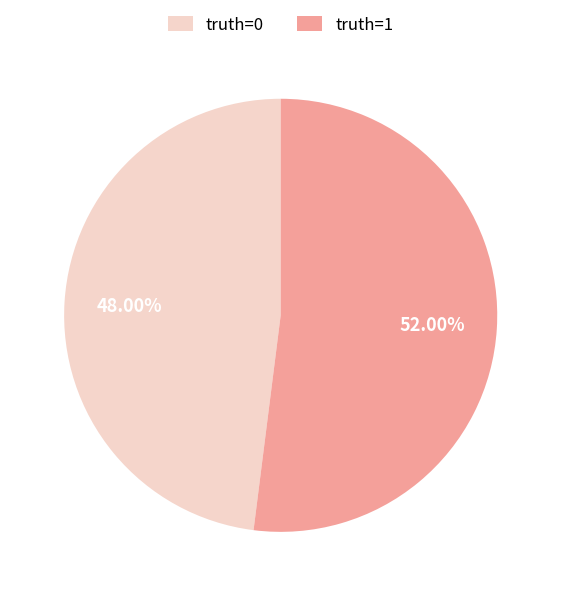

Is the sum of truth=0 and truth=1 greater than half?

Yes